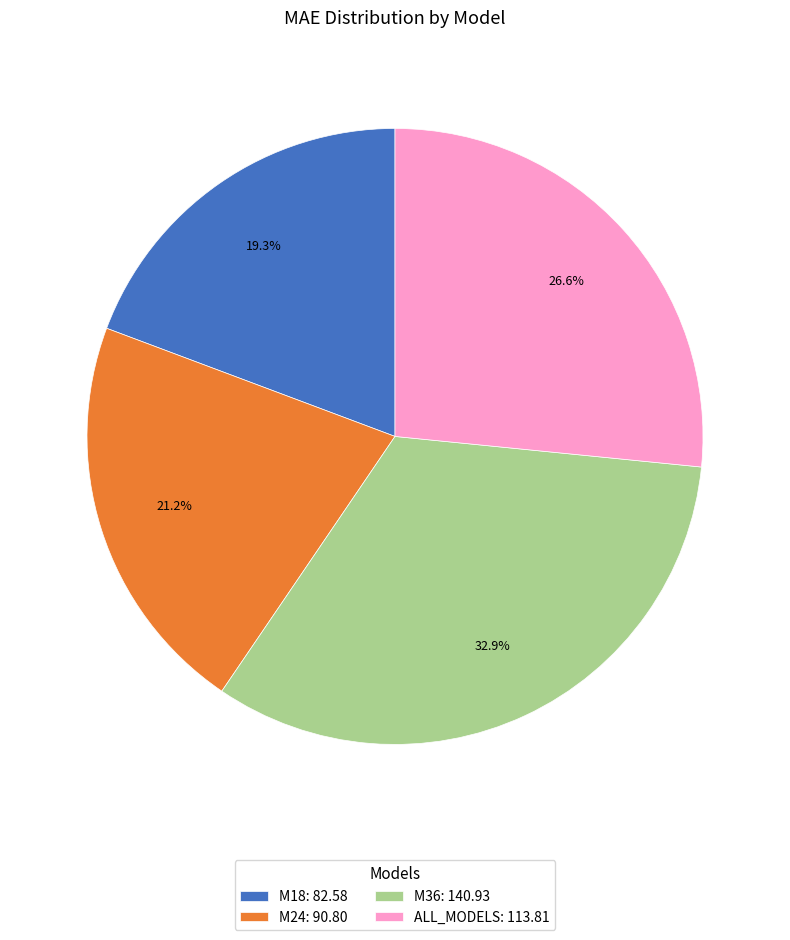

Combined, what portion of the pie is M36 and M18?

52.2%